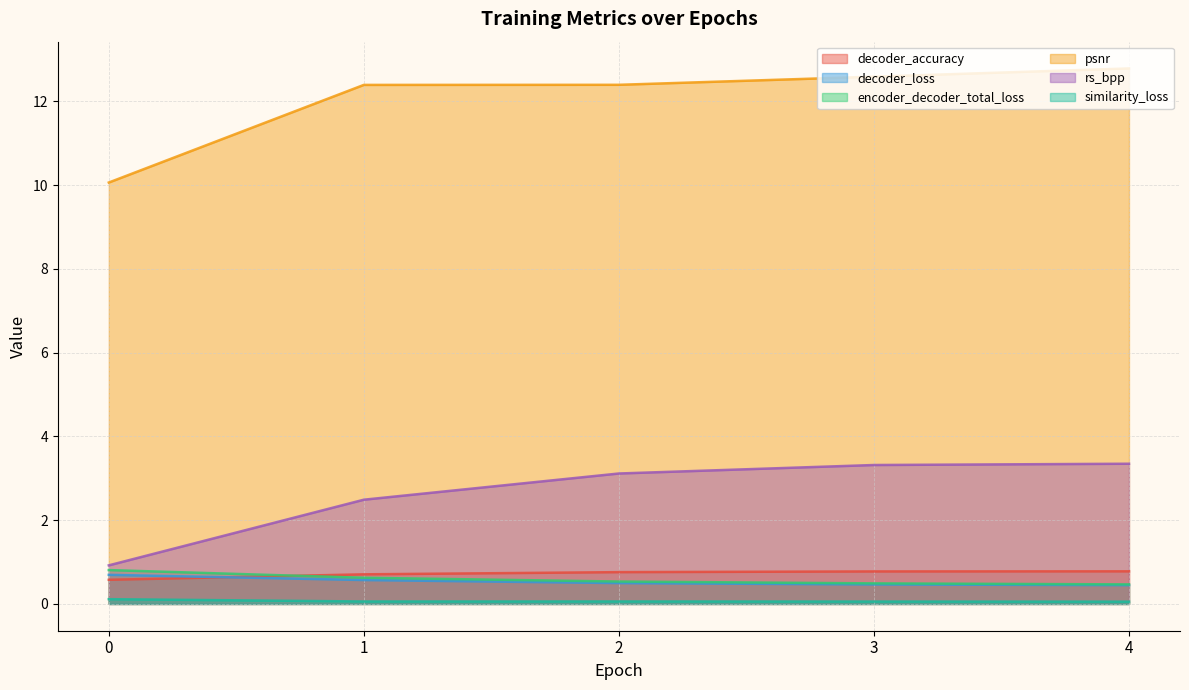

Count the number of categories in the chart.

5